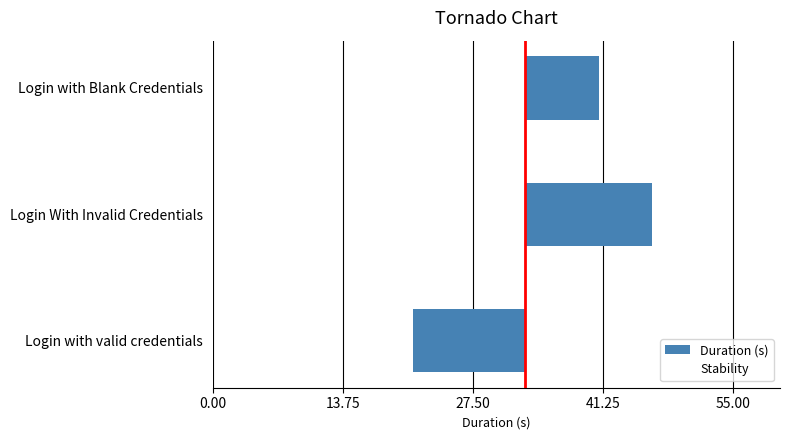

Are the bars grouped side by side (vs. stacked)?

Yes